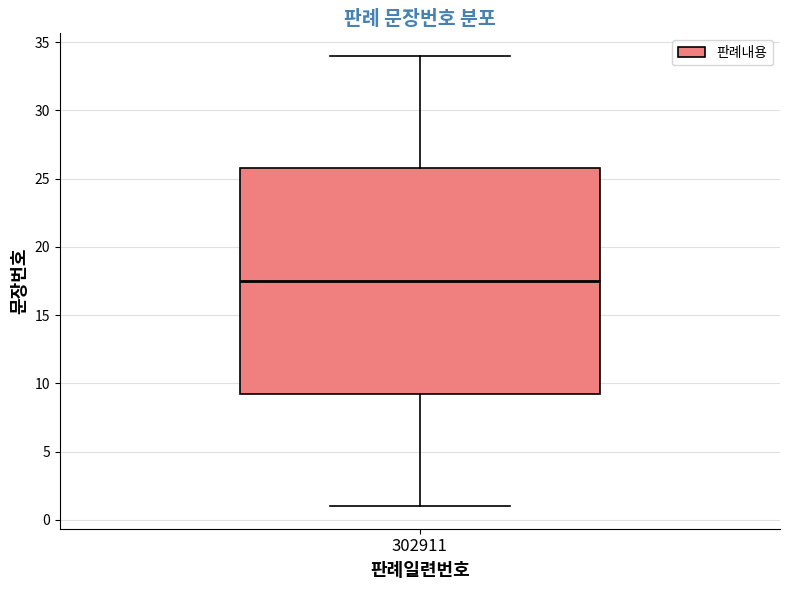

Where does the upper whisker of the box at x = 302911 end on the y-axis? The values are not printed on the chart, so give them approximately, as read against the axis.

34.0